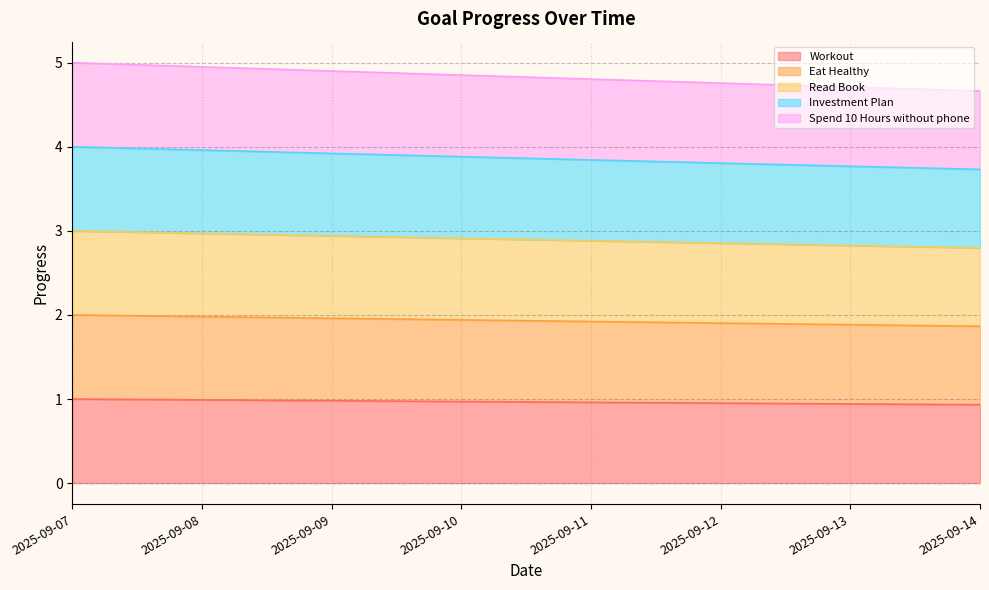

Does the chart display data point markers on the line(s)?

No